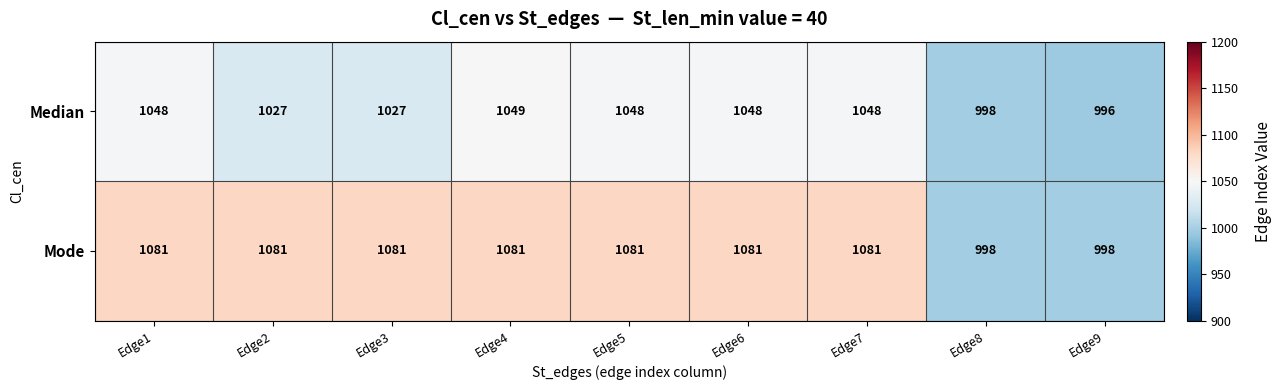

Rank the series by their maximum value, from highest to lowest.

Mode, Median